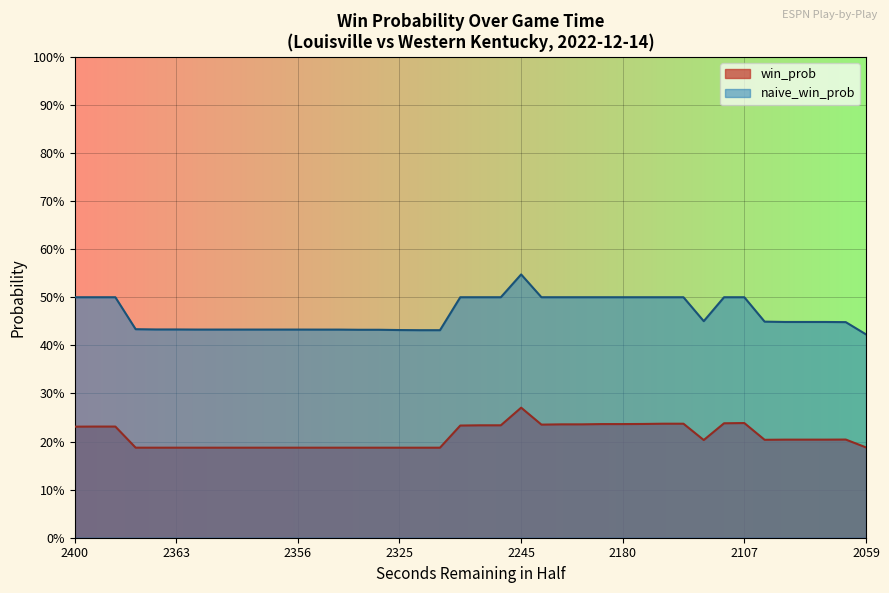

The win_prob series shows 0.2 at 25. True or false?

True